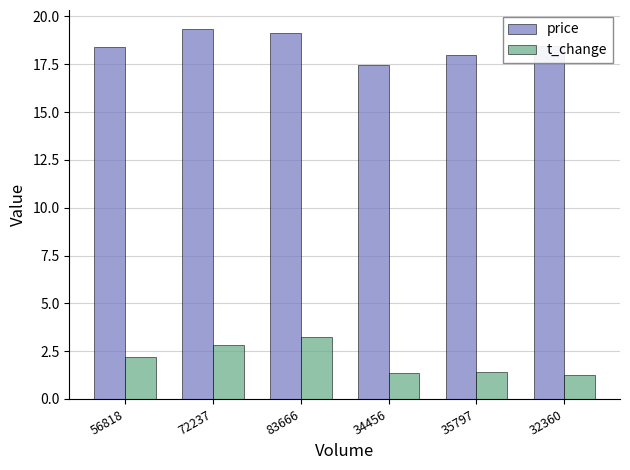

What is the minimum value for price?

17.5